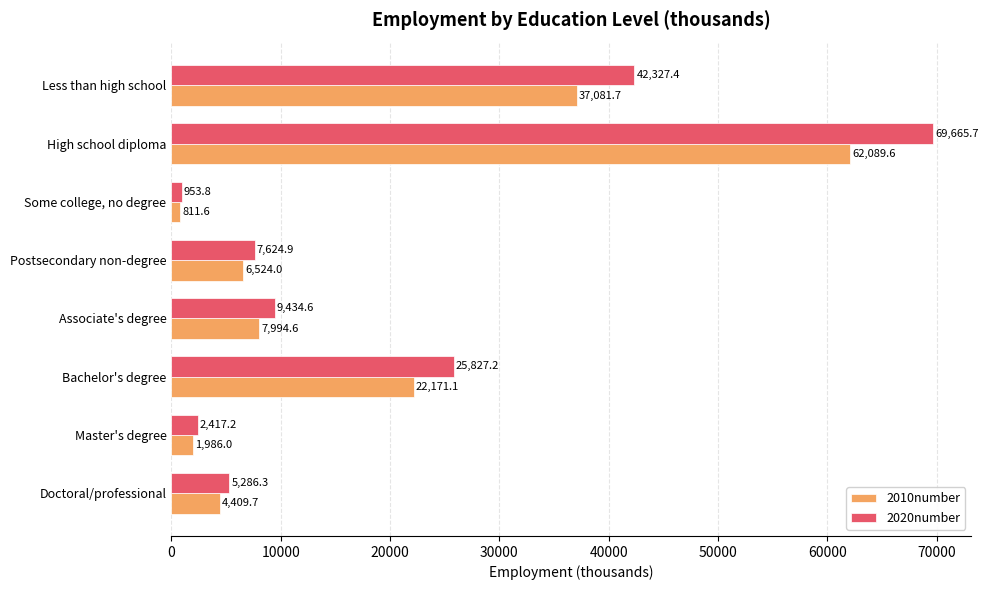

What is the maximum value for 2020number?

69665.7